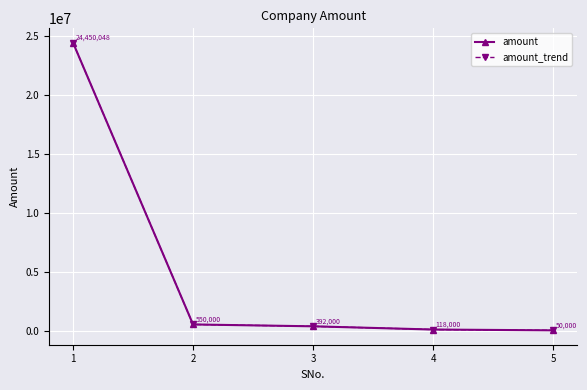

True or false: amount has a value of 550000 at 2.

True